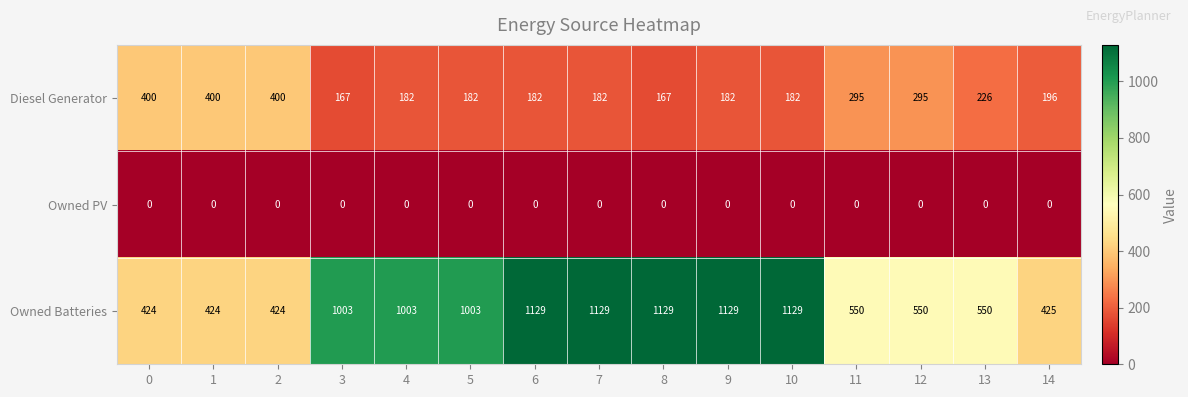

How many data points does each series have?

15